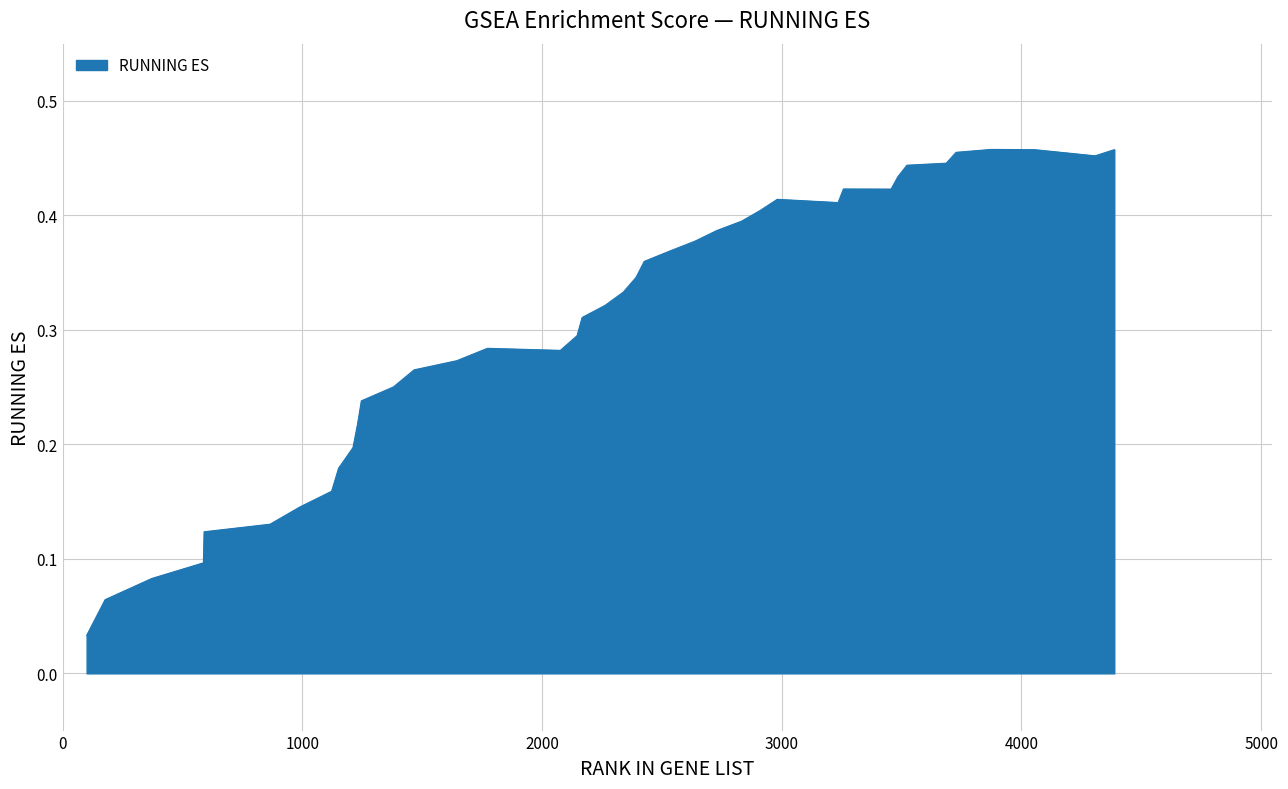

How many lines are shown in the chart?

1